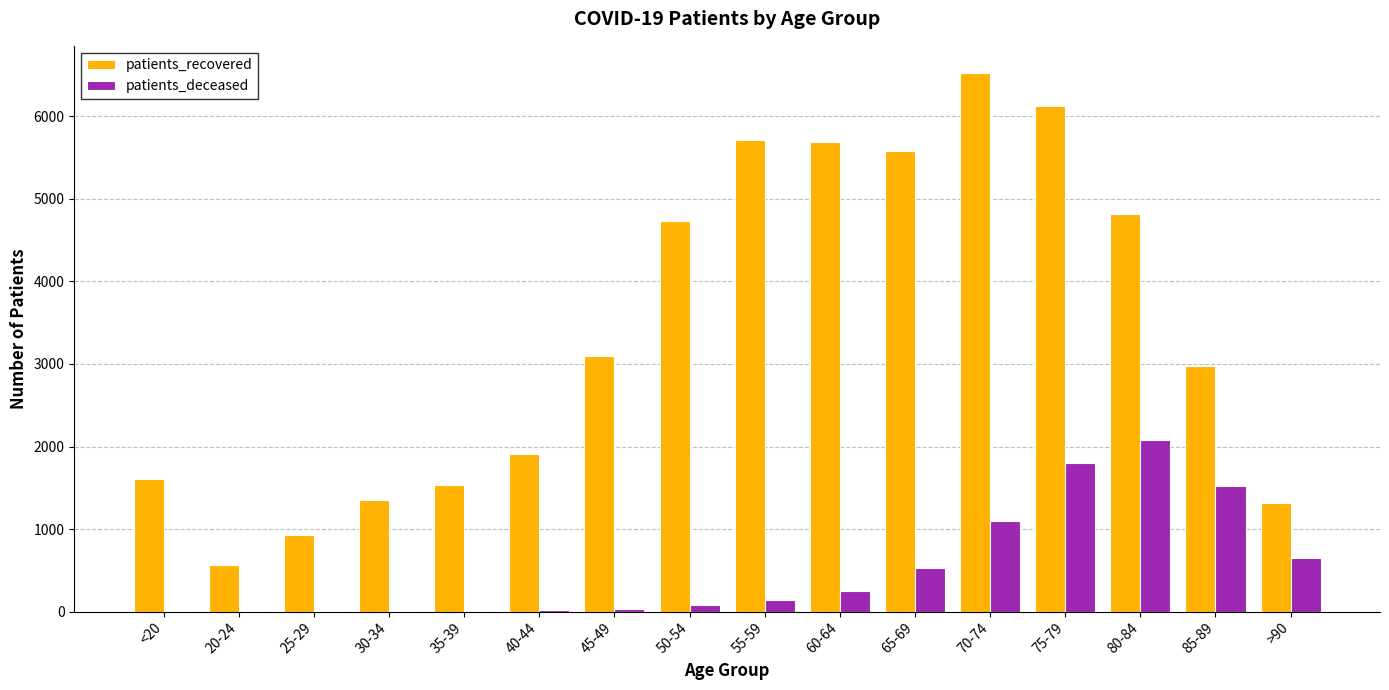

Is the value of patients_deceased at 50-54 greater than the value of patients_recovered at 25-29?

No